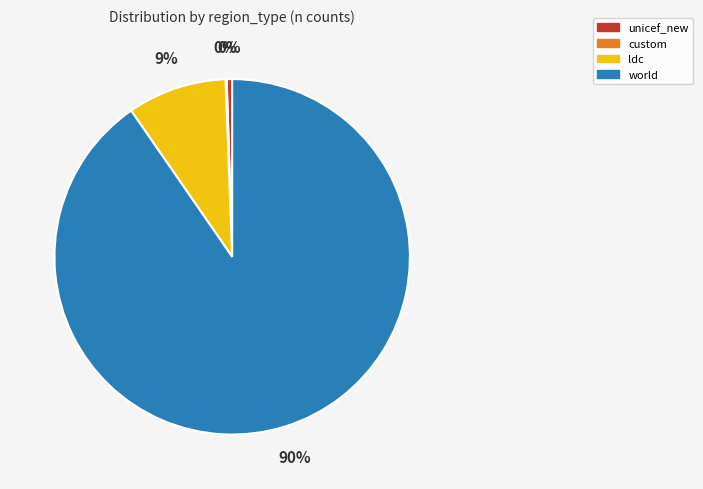

True or false: ldc accounts for 22% of the total.

False